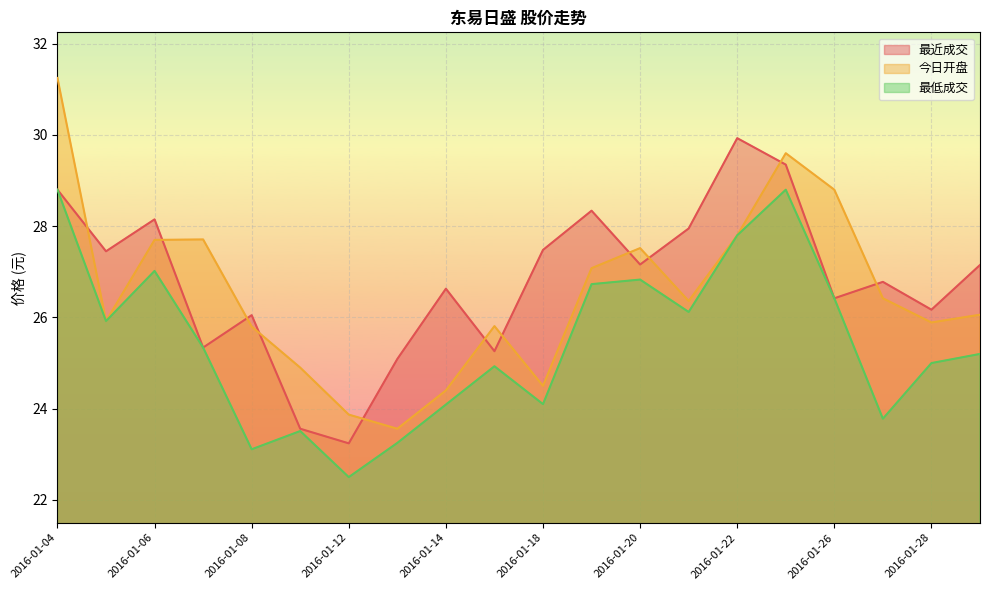

Reading left to right, extract all data points from this chart.

最近成交: 28.8	27.4	28.1	25.3	26.1	23.6	23.2	25.1	26.6	25.3	27.5	28.3	27.2	27.9	29.9	29.4	26.4	26.8	26.2	27.1
今日开盘: 31.2	25.9	27.7	27.7	25.8	24.9	23.9	23.6	24.4	25.8	24.5	27.1	27.5	26.4	27.8	29.6	28.8	26.4	25.9	26.1
最低成交: 28.8	25.9	27.0	25.3	23.1	23.5	22.5	23.2	24.1	24.9	24.1	26.7	26.8	26.1	27.8	28.8	26.4	23.8	25.0	25.2